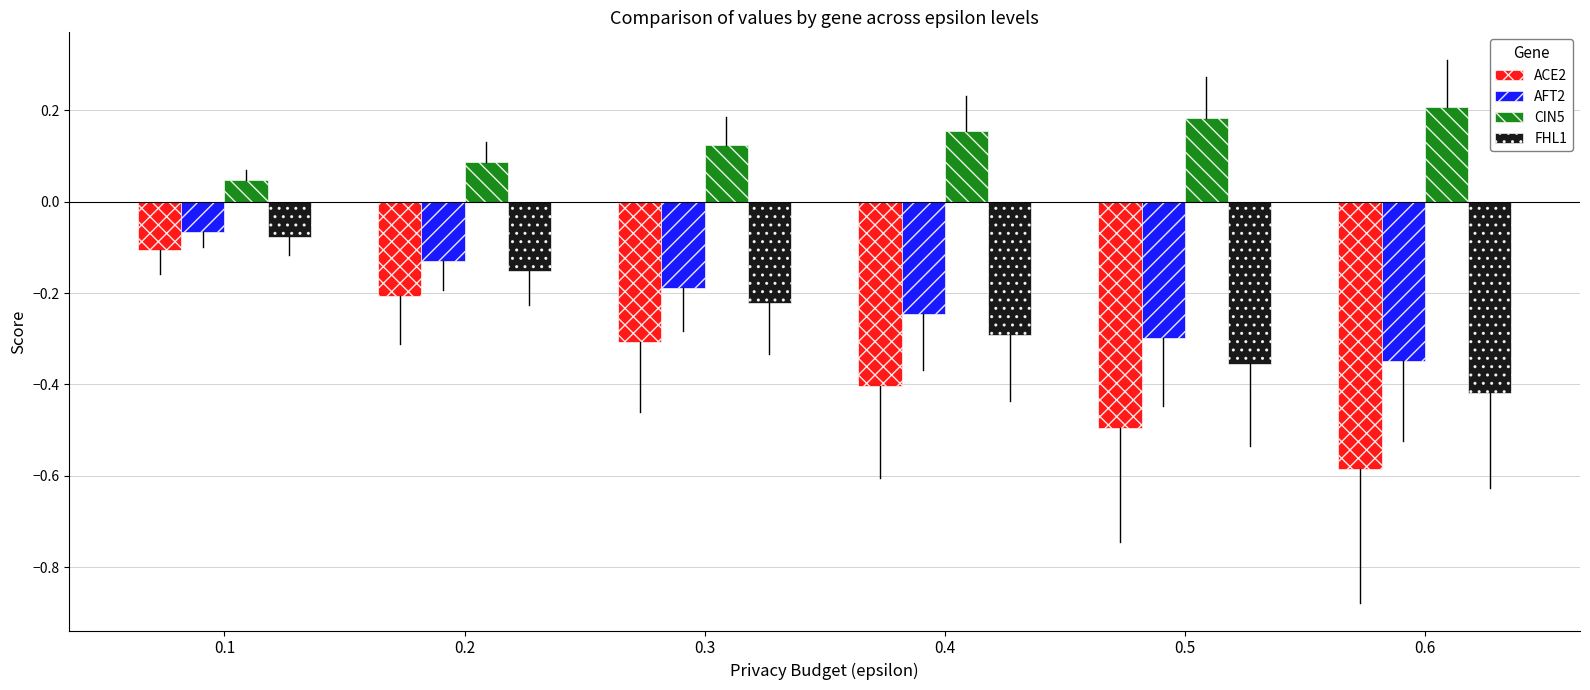

True or false: AFT2 has a value of -0.1 at 0.1.

True